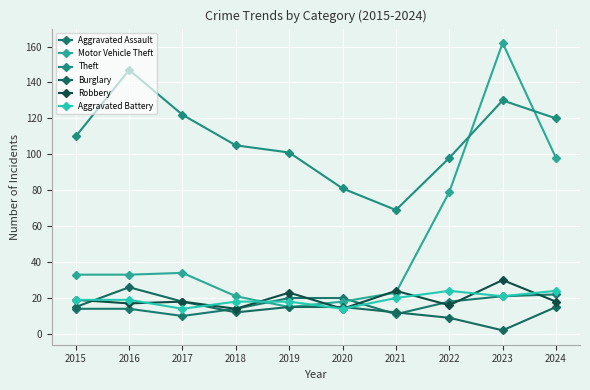

Reading right to left, extract all data points from this chart.

Aggravated Assault: 2024=22	2023=21	2022=18	2021=11	2020=20	2019=20	2018=14	2017=10	2016=14	2015=14
Motor Vehicle Theft: 2024=98	2023=162	2022=79	2021=23	2020=18	2019=15	2018=21	2017=34	2016=33	2015=33
Theft: 2024=120	2023=130	2022=98	2021=69	2020=81	2019=101	2018=105	2017=122	2016=147	2015=110
Burglary: 2024=15	2023=2	2022=9	2021=12	2020=15	2019=15	2018=12	2017=18	2016=26	2015=15
Robbery: 2024=18	2023=30	2022=16	2021=24	2020=14	2019=23	2018=14	2017=18	2016=17	2015=19
Aggravated Battery: 2024=24	2023=21	2022=24	2021=20	2020=14	2019=18	2018=18	2017=14	2016=19	2015=19